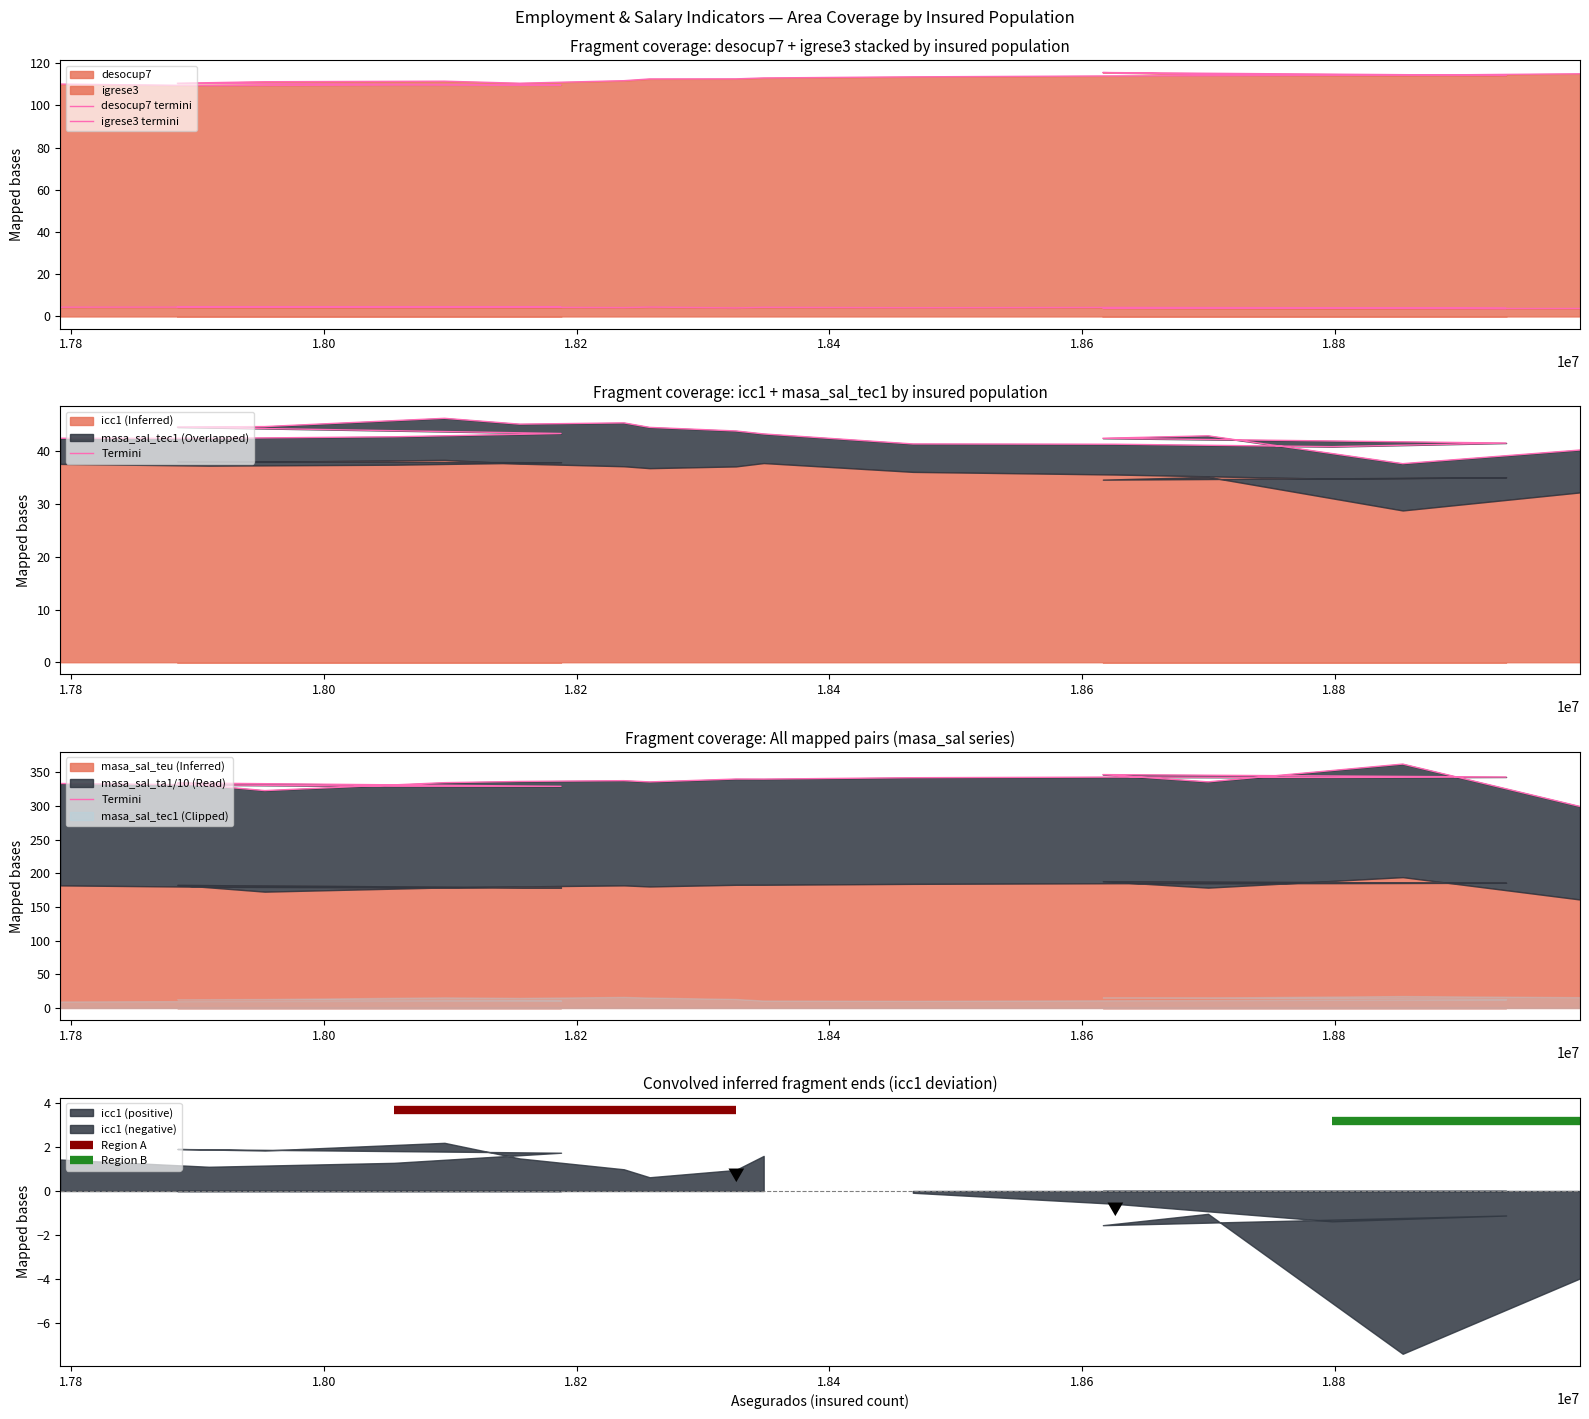

What is the highest value of the desocup7 series?

4.5